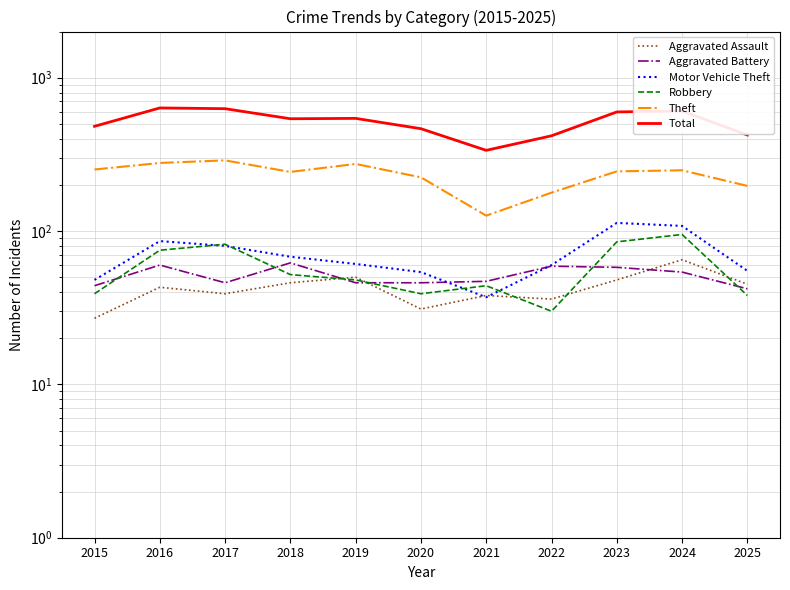

True or false: Aggravated Assault has more than 1 points higher than both neighbors.

True